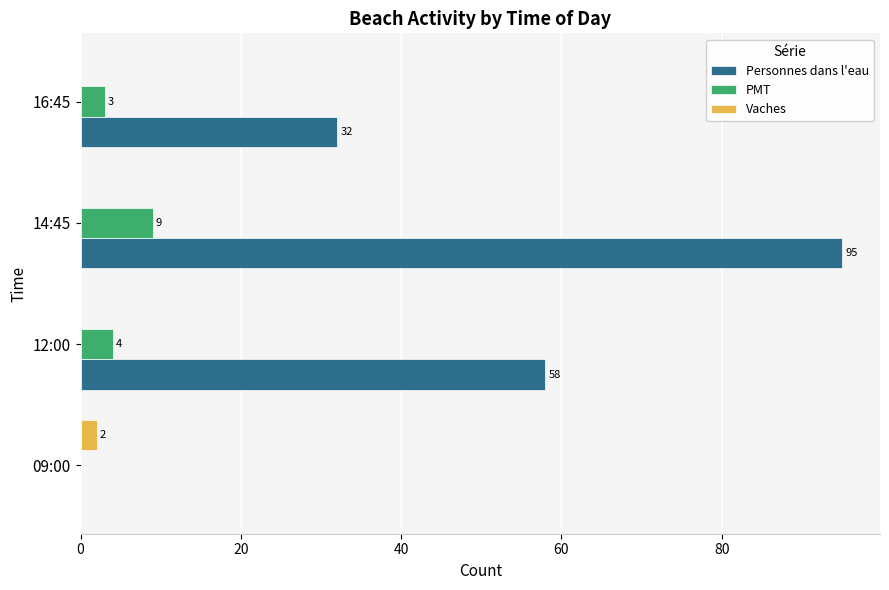

What is the sum of the PMT values at 16:45 and 14:45?

12